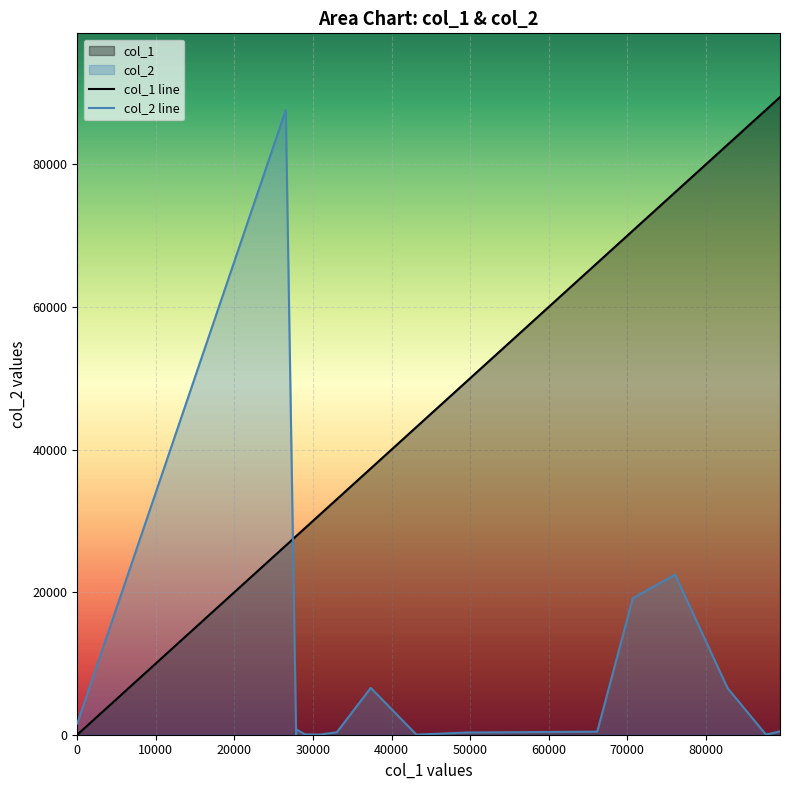

Is it true that col_1 equals 48279 at 28950?

False